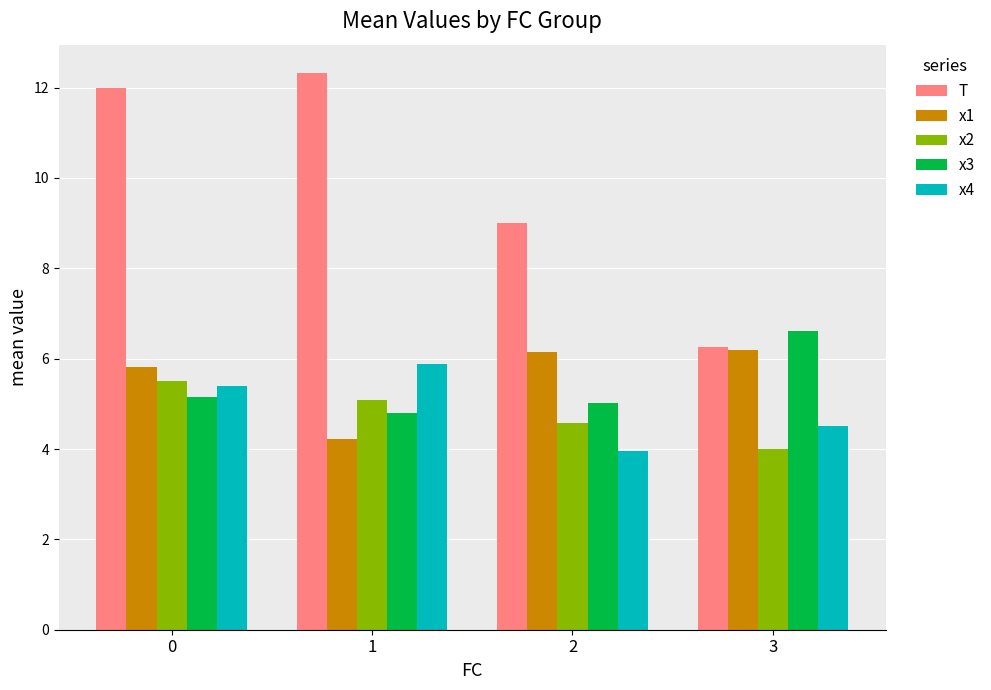

What is the minimum value shown in the chart?

4.0